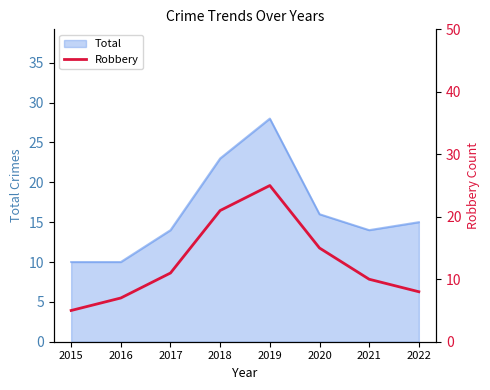

Which label corresponds to the smallest value in the chart?

2015